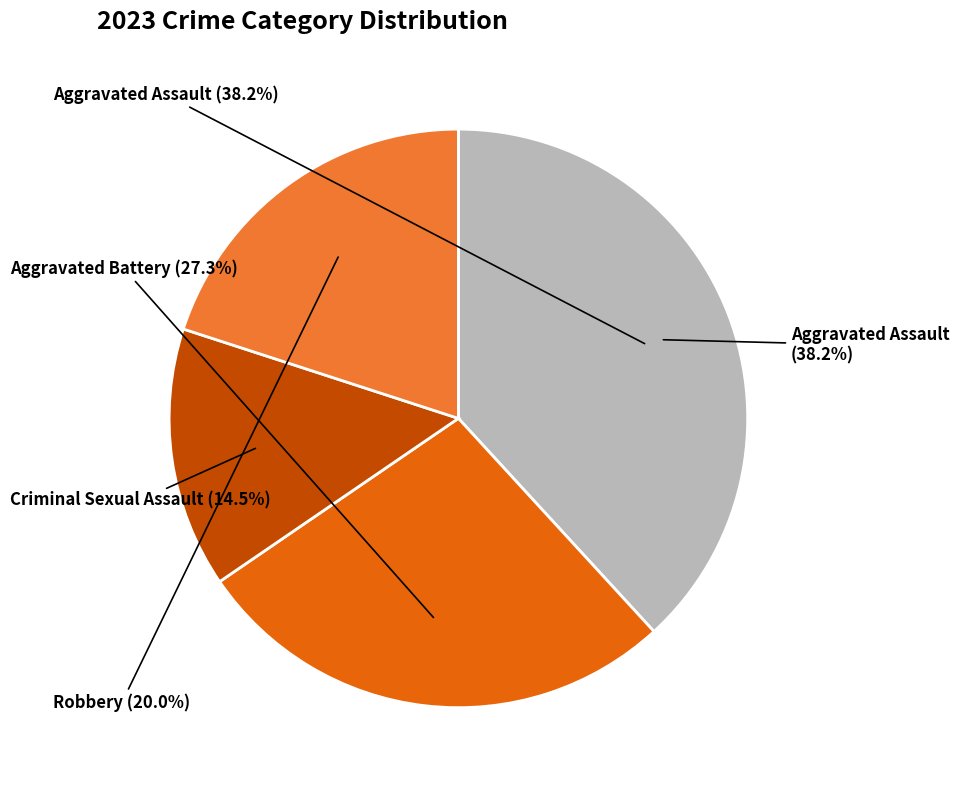

Is it true that Aggravated Battery is 27% of the pie?

True